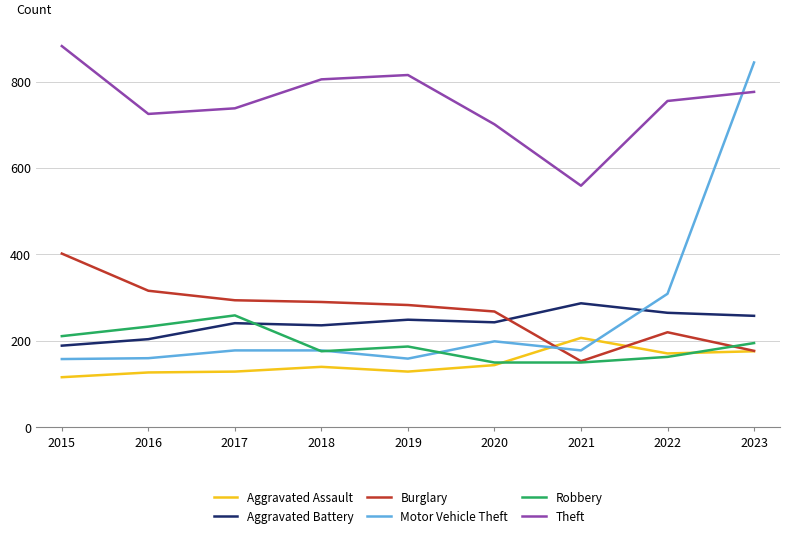

Which series ends up on top after the final intersection of Motor Vehicle Theft and Theft?

Motor Vehicle Theft